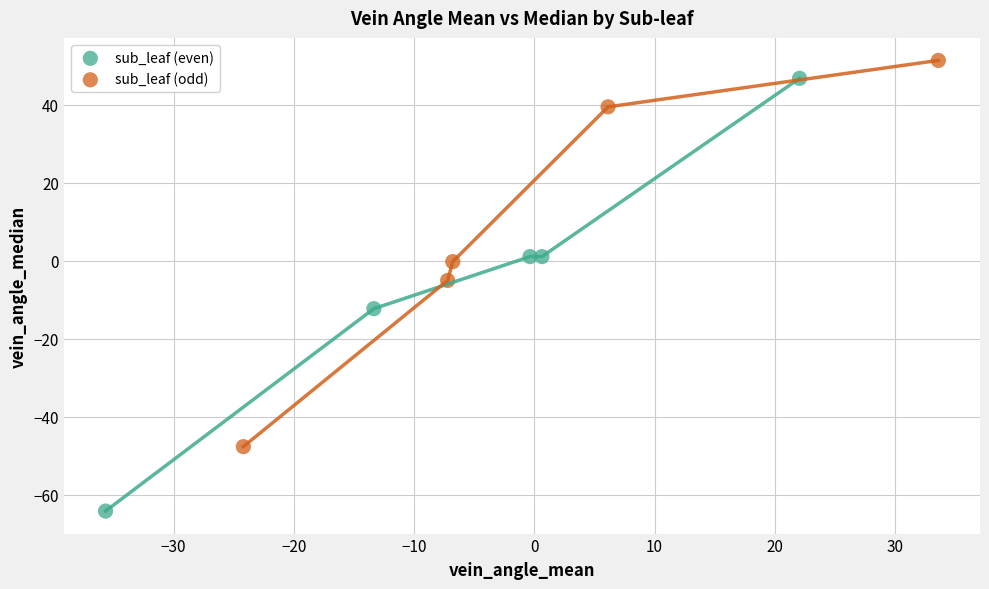

Which series contains the lowest Y value?

sub_leaf (even)